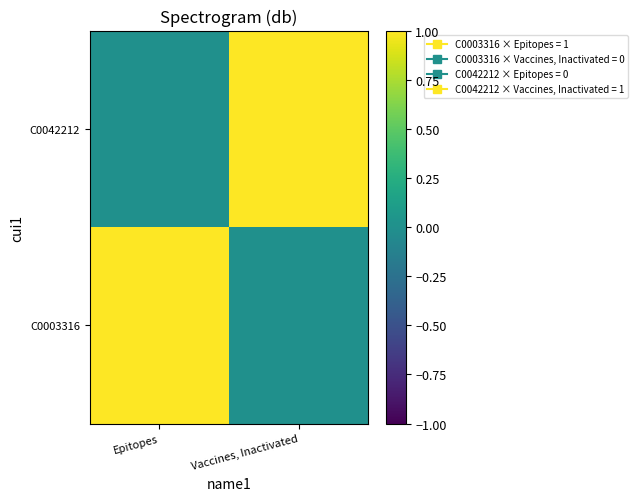

How many distinct data groups are displayed?

2